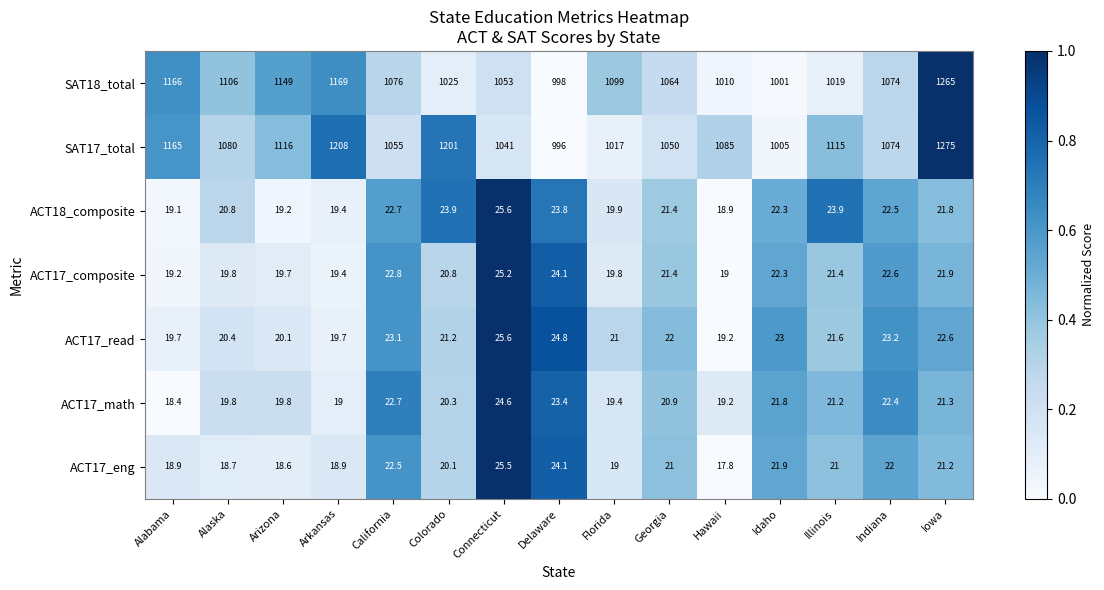

At which category does the chart reach its peak across all series?

Iowa